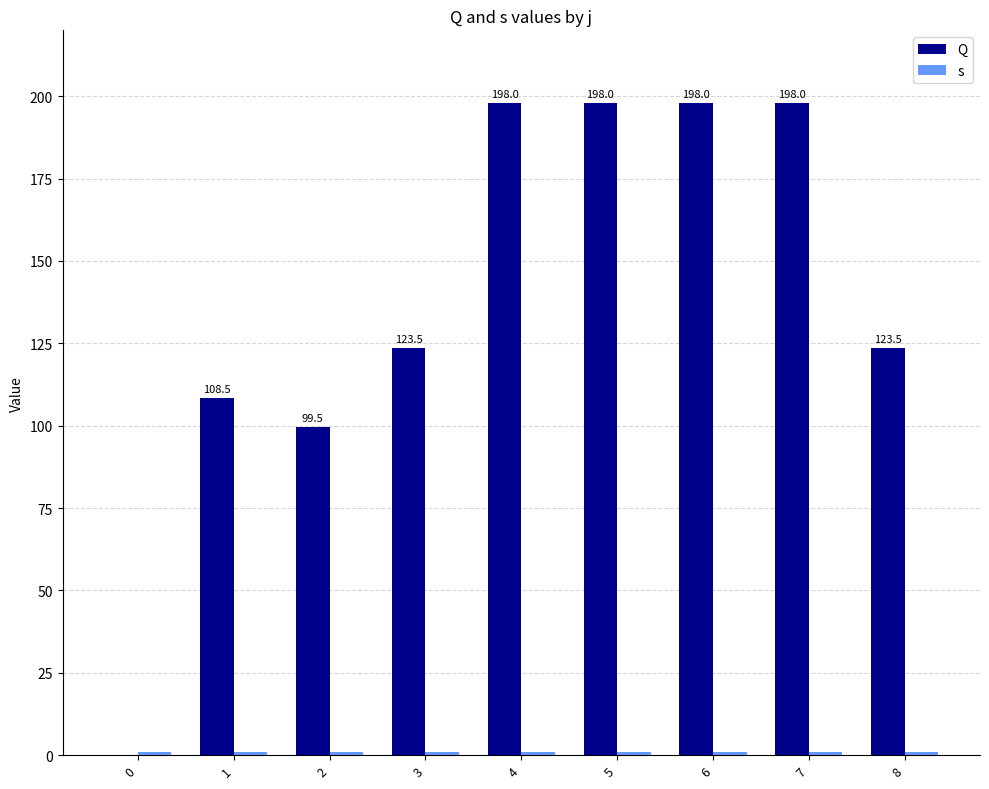

How many bars are there in each group?

2